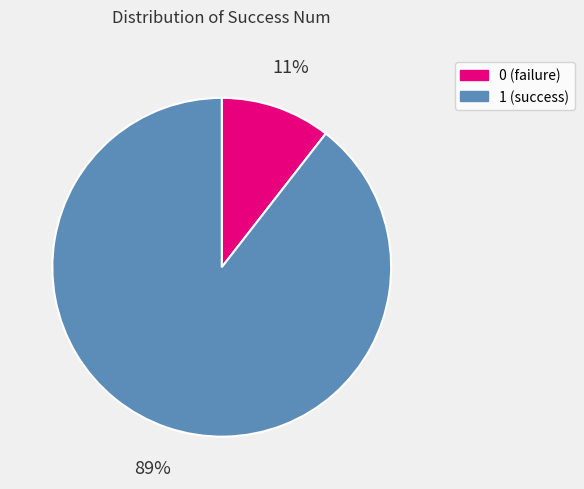

True or false: 0 accounts for 11% of the total.

True